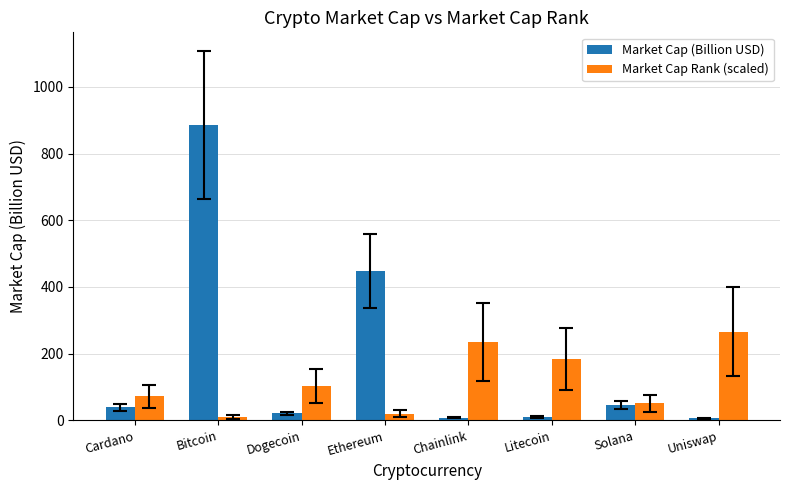

What are all the series names shown in the legend?

Market Cap (Billion USD), Market Cap Rank (scaled)